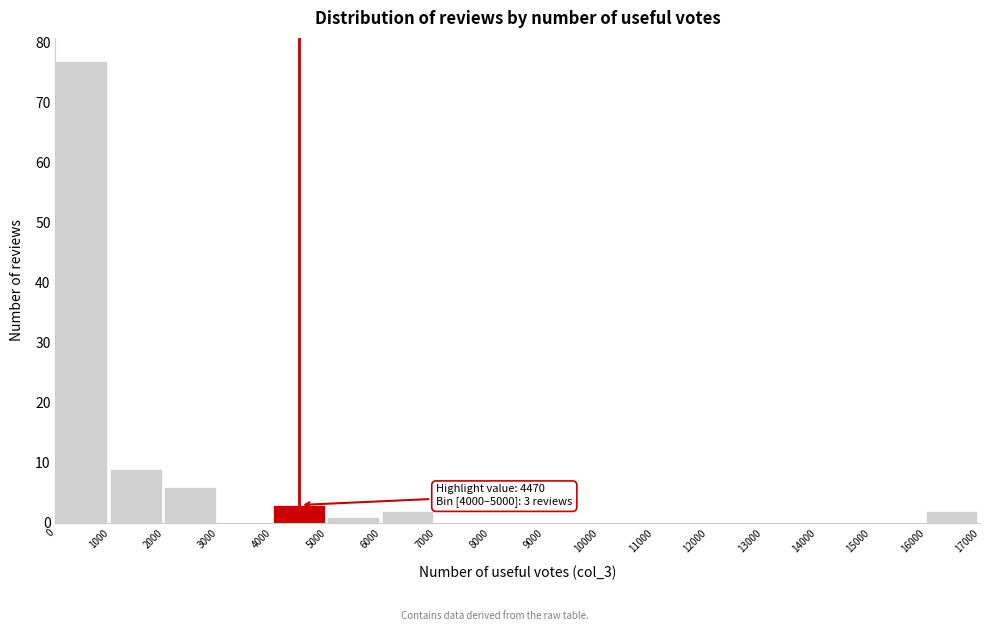

Which range on the x-axis has the tallest bar?

0 to 1000